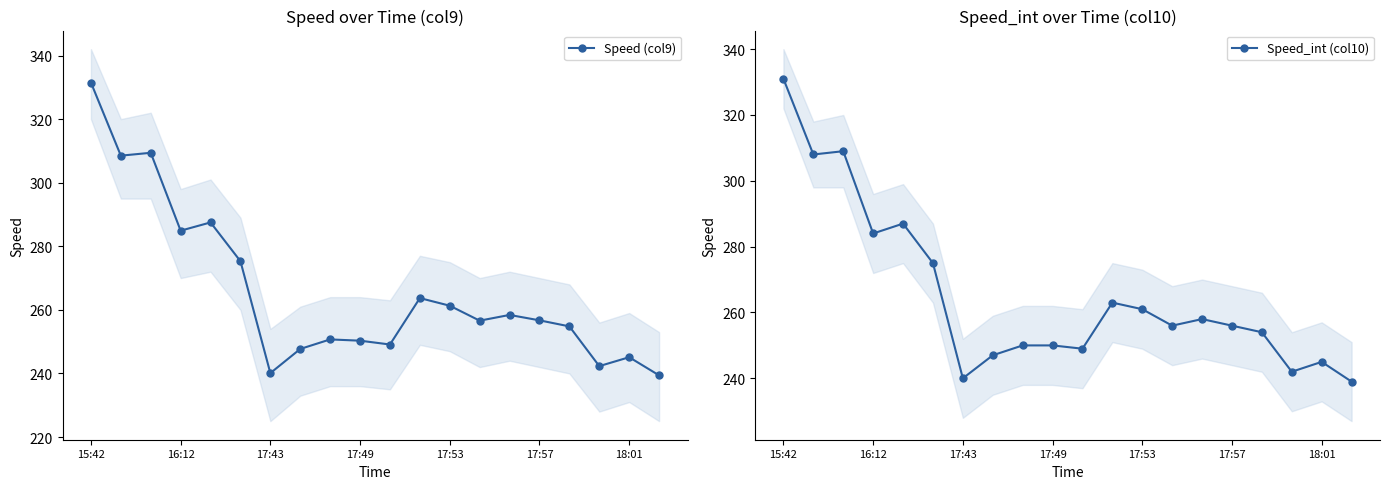

True or false: Speed (col9) has a value of 139.1 at 17:57.

False